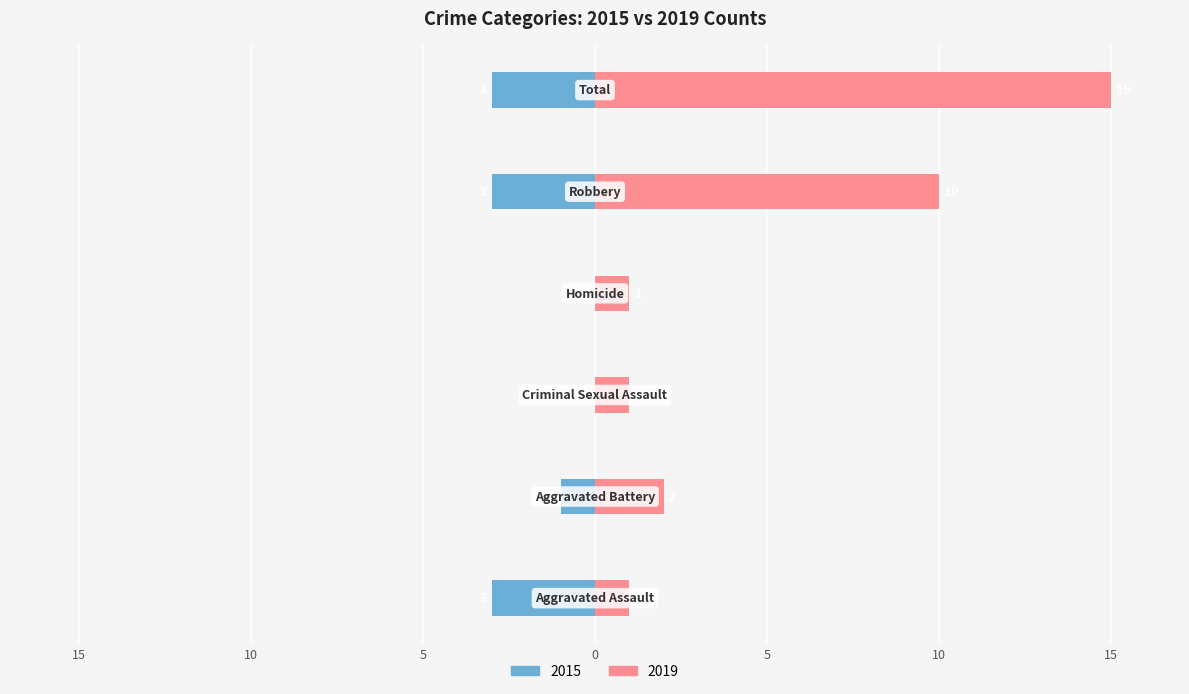

How many distinct data groups are displayed?

2